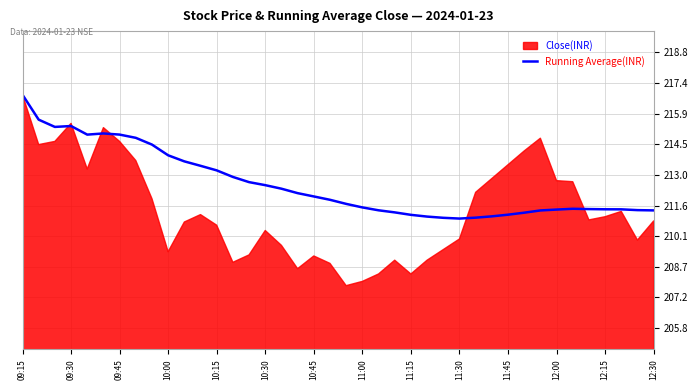

Does the chart display data point markers on the line(s)?

No